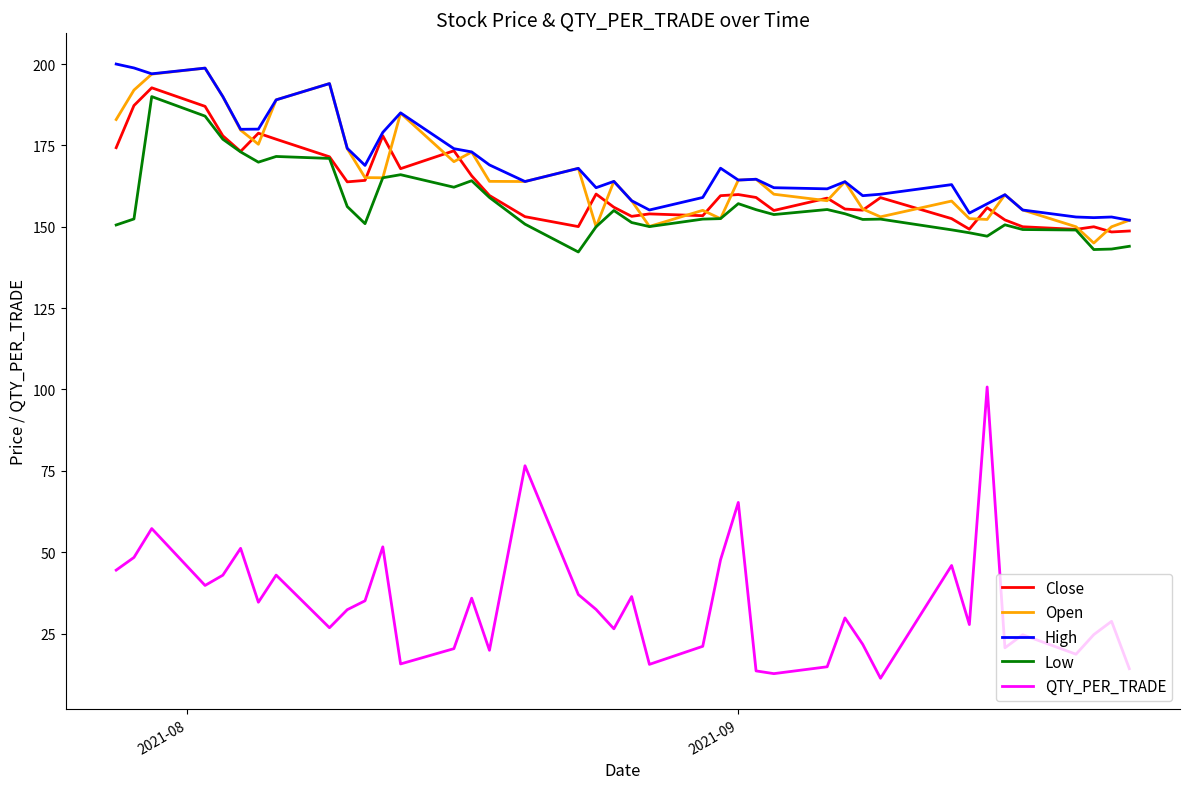

Which series has the widest spread of values?

QTY_PER_TRADE